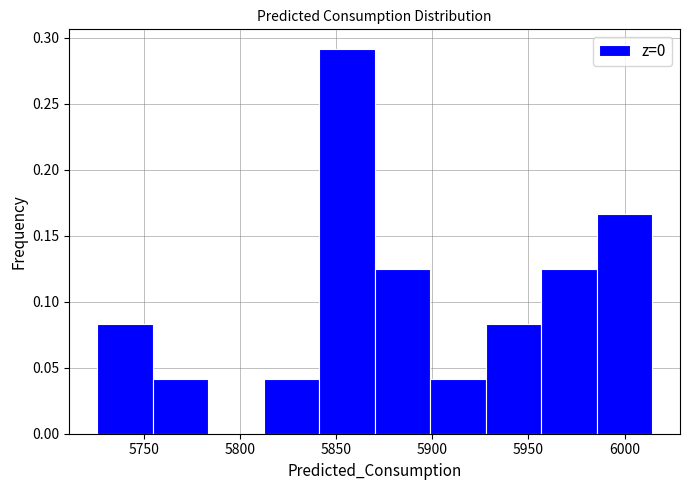

Reading left to right, list every bar in this chart as the range it spans on the x-axis followed by its height. Neither the bar edges nor the heights are printed on the chart, so give them approximately, as read against the axes.

5725 to 5755: 0.085
5755 to 5785: 0.040
5785 to 5810: 0
5810 to 5840: 0.040
5840 to 5870: 0.290
5870 to 5900: 0.125
5900 to 5930: 0.040
5930 to 5955: 0.085
5955 to 5985: 0.125
5985 to 6015: 0.165